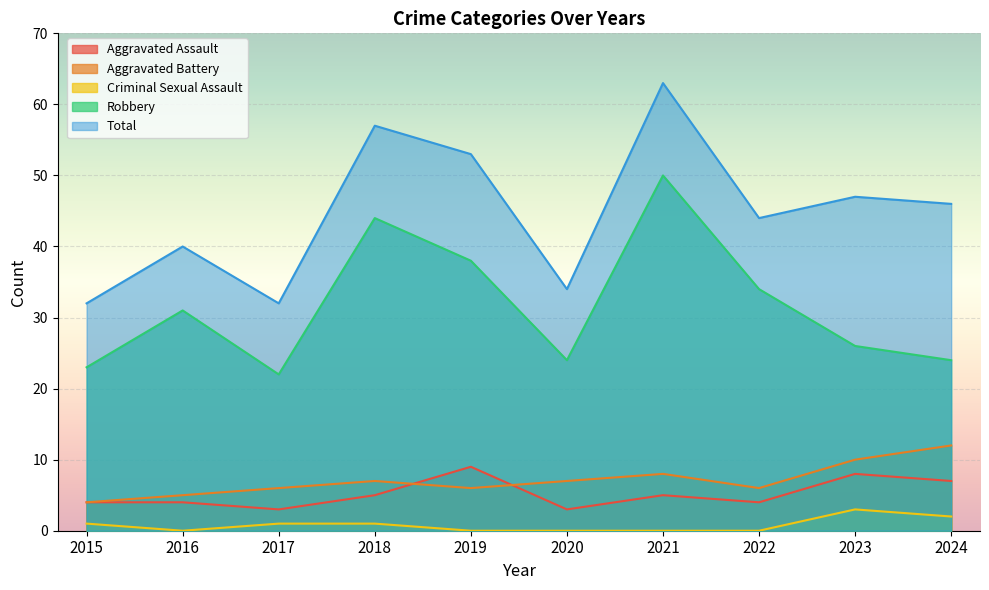

What are all the series names shown in the legend?

Aggravated Assault, Aggravated Battery, Criminal Sexual Assault, Robbery, Total